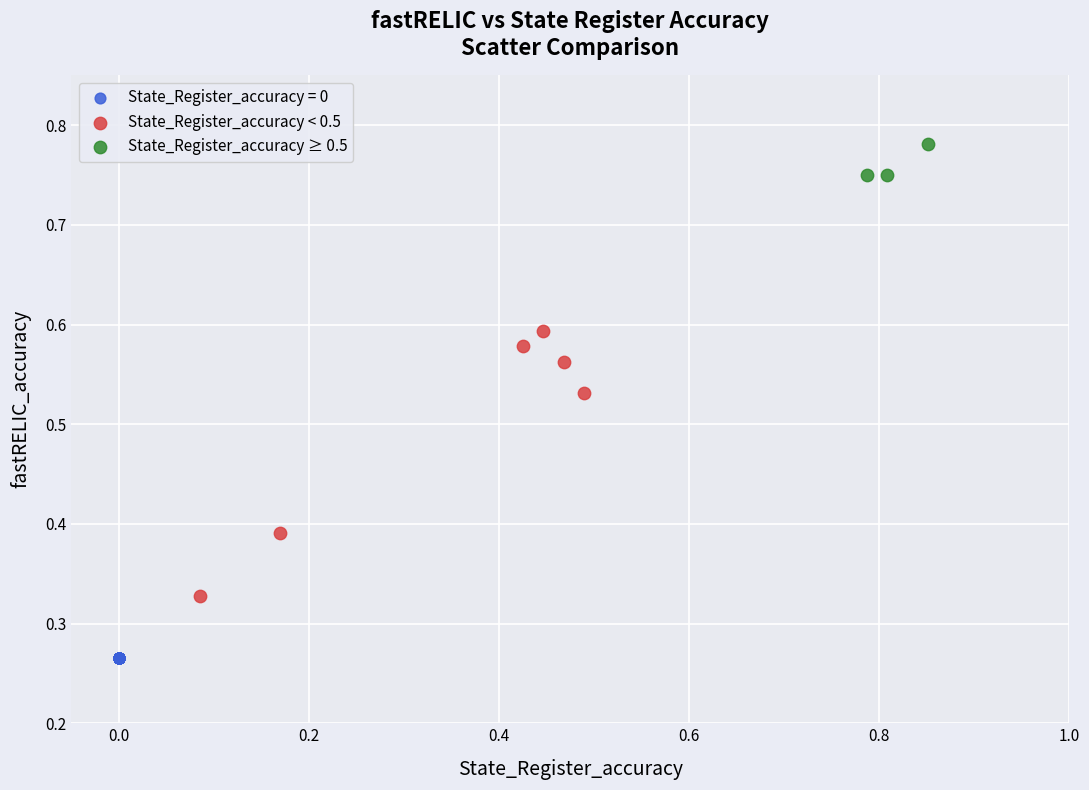

Which series reaches the minimum Y coordinate?

State_Register_accuracy = 0